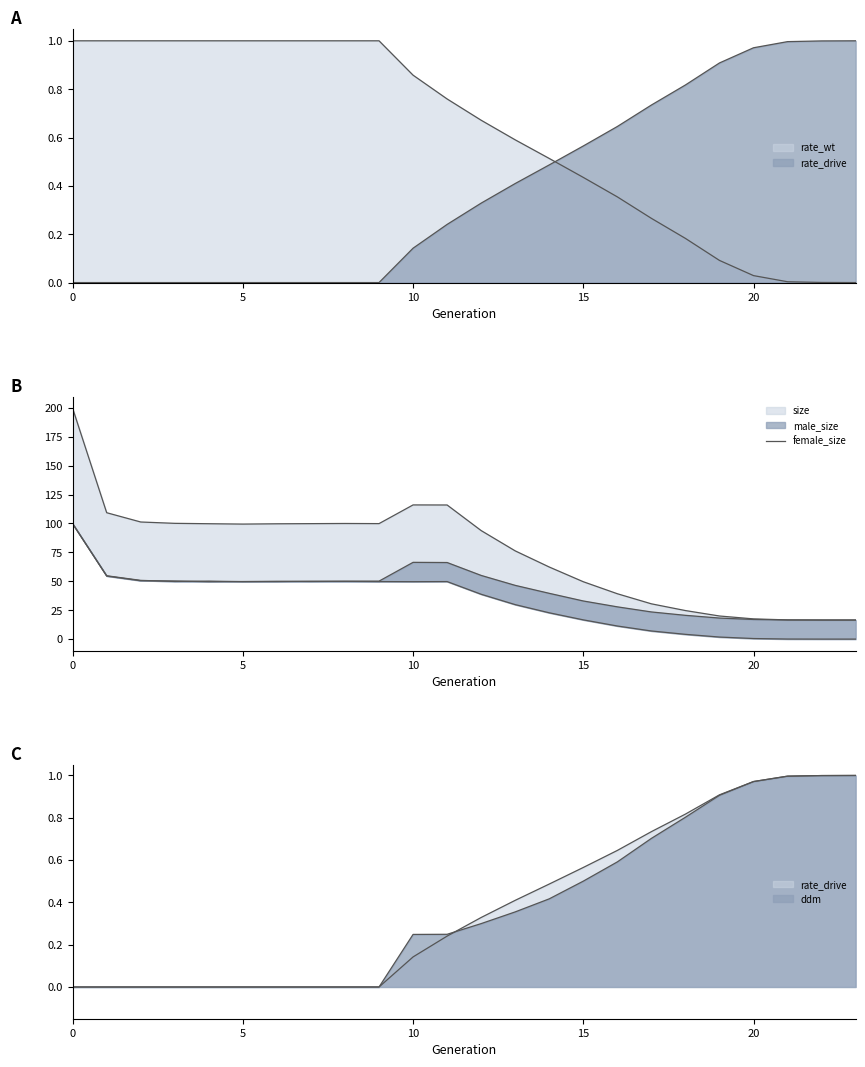

True or false: there are more than 0 points higher than both neighbors.

True